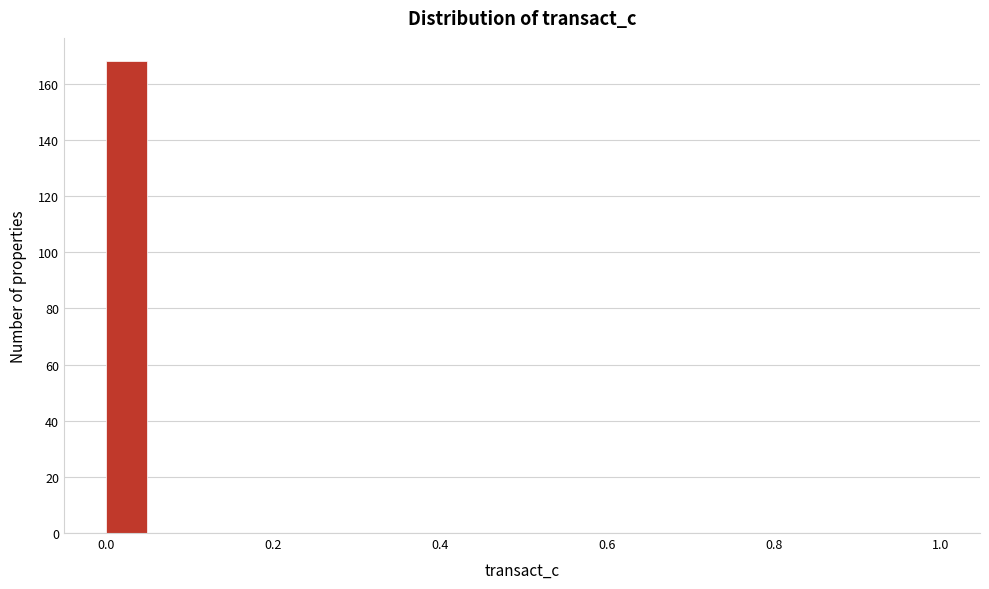

Around what value on the x-axis is the tallest bar? Give the approximate position of its centre, as read against the axis.

0.02